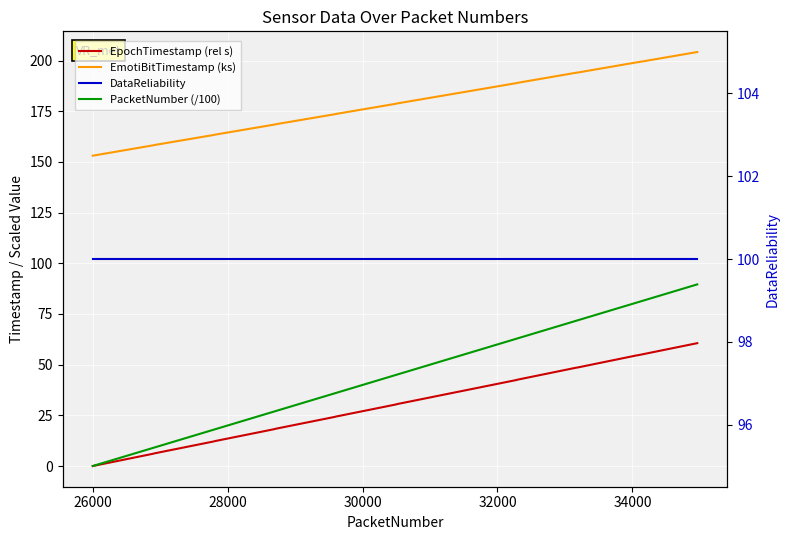

What is the difference between the maximum and minimum values in the EmotiBitTimestamp (ks) series?

51.1